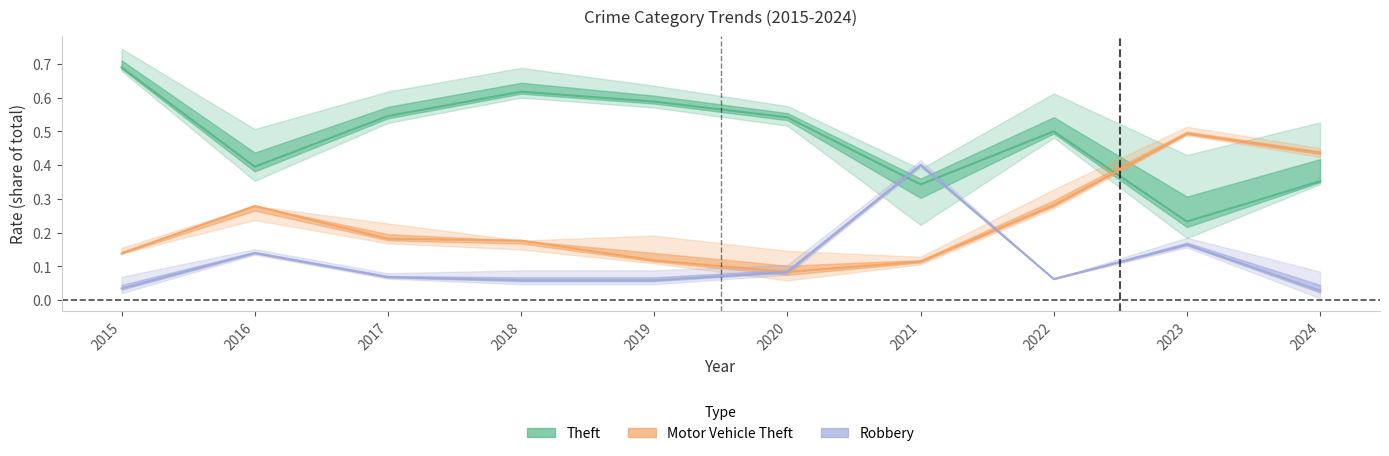

Between which two adjacent categories do Robbery and Theft first intersect?

2020 and 2021